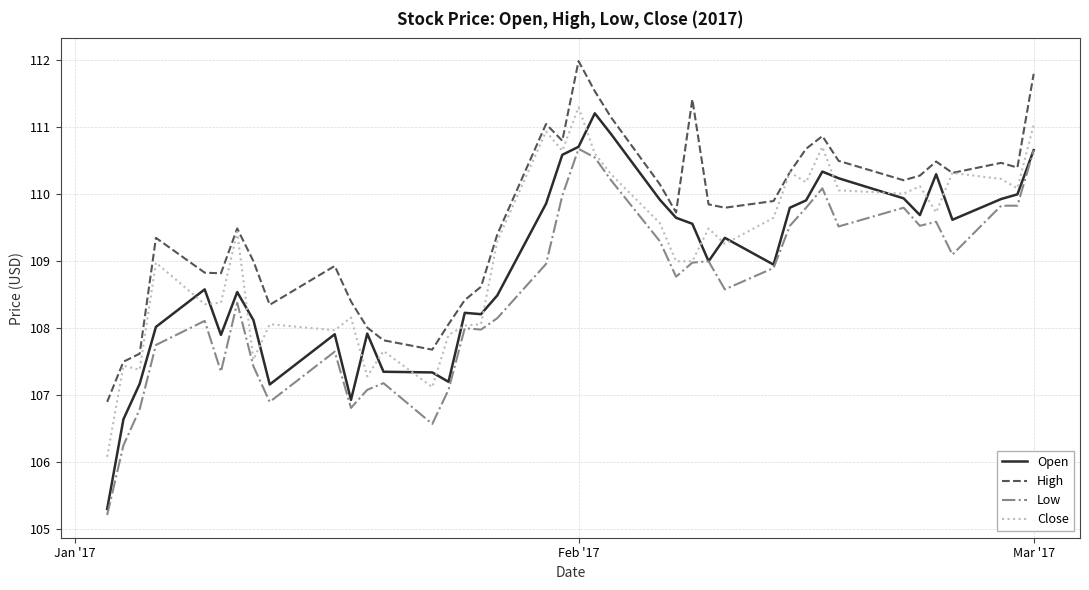

What is the minimum value for High?

106.9